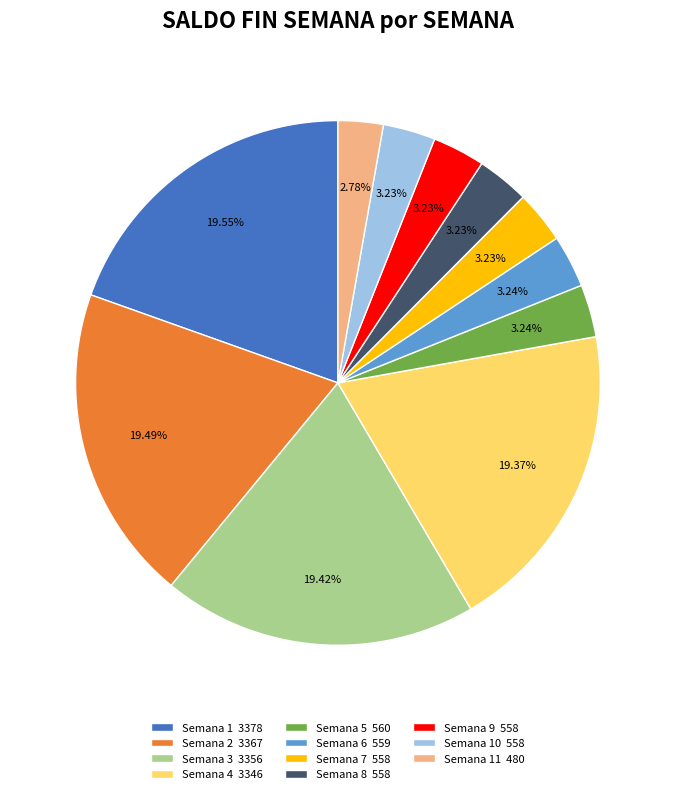

Combined, do Semana 7 558 and Semana 6 559 account for over 50%?

No